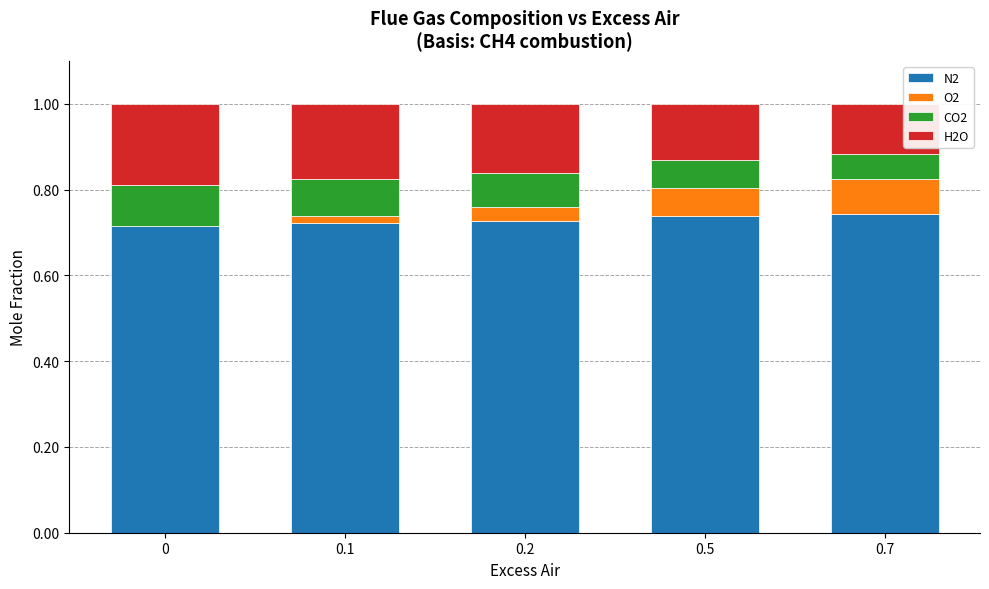

The H2O series shows 0.1 at 0.7. True or false?

True